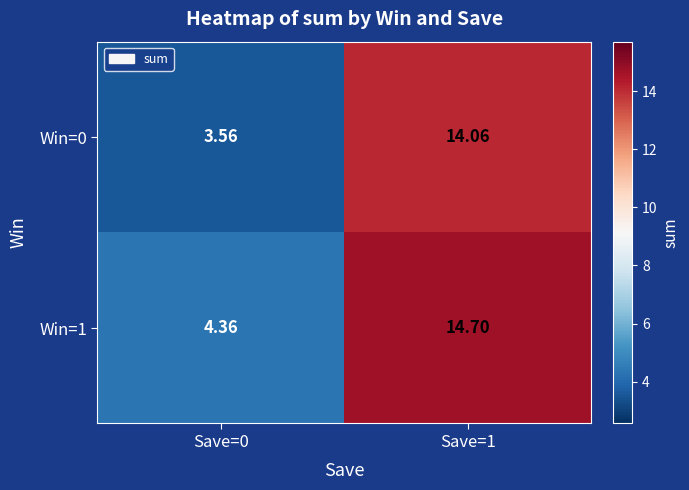

How many series are shown in this chart?

2